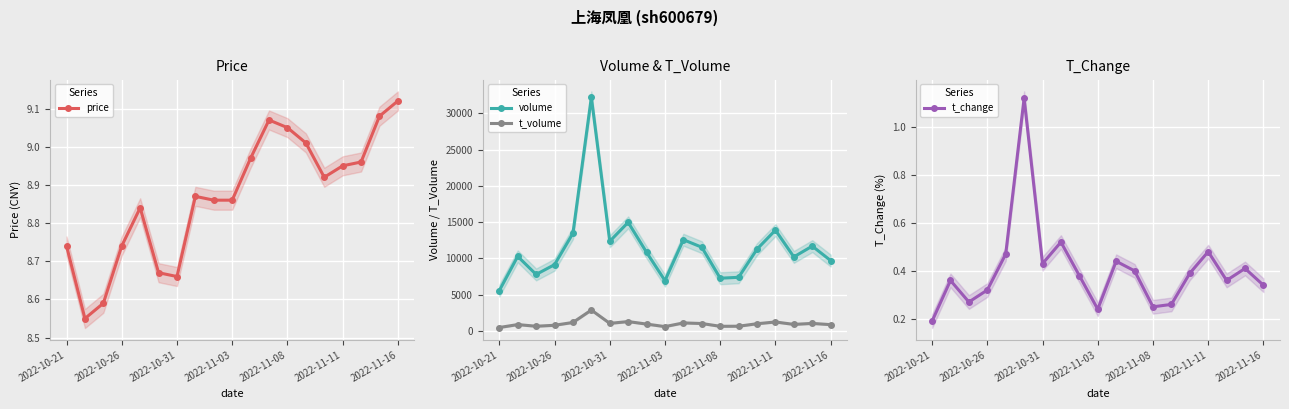

True or false: t_volume has more than 1 points higher than both neighbors.

True